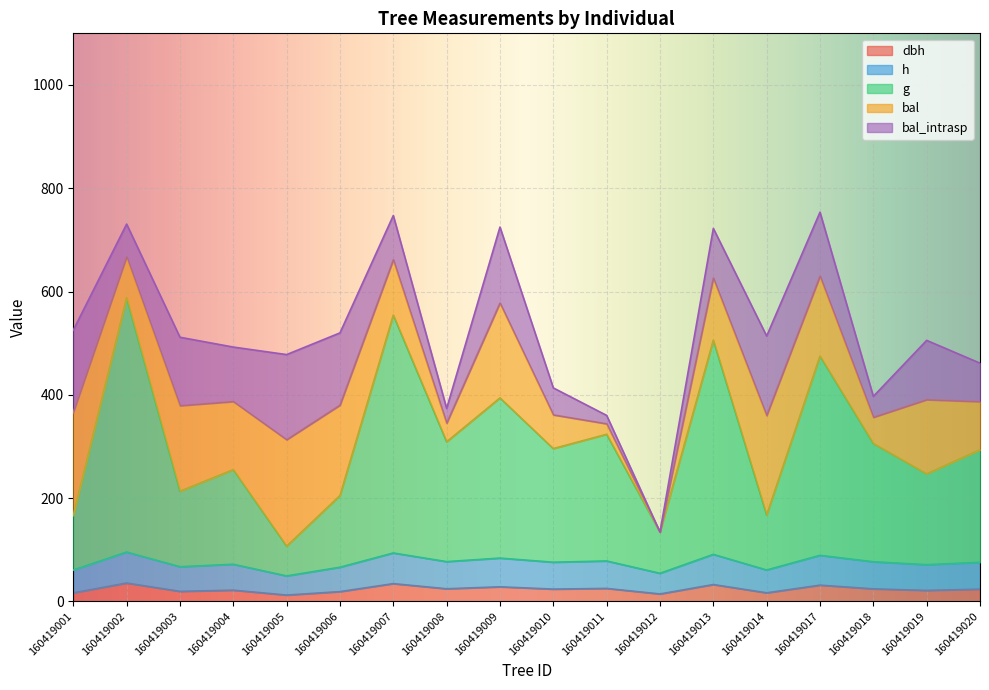

At which category is the sum across all series the highest?

160419002